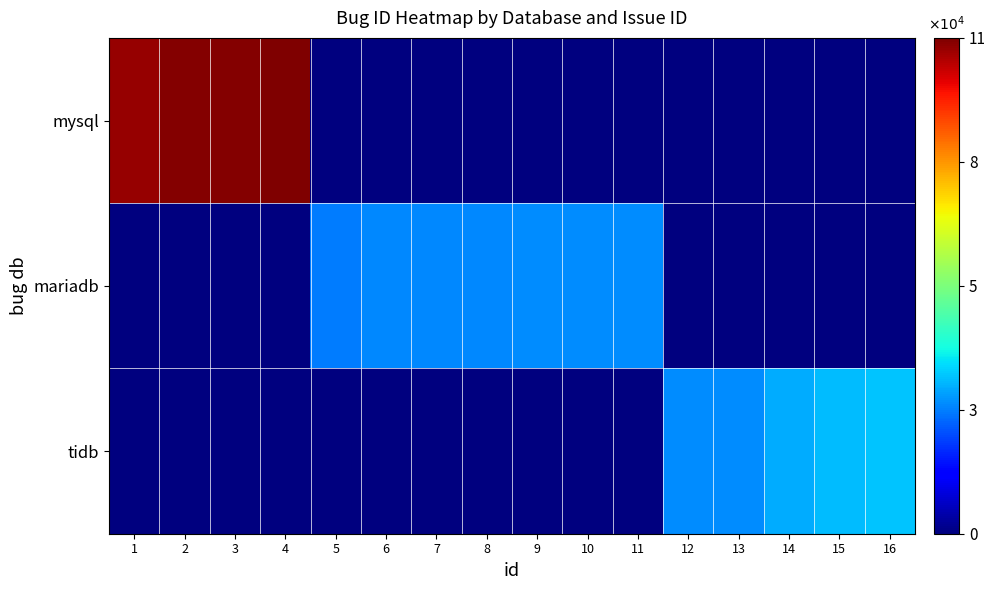

How many series are shown in this chart?

3